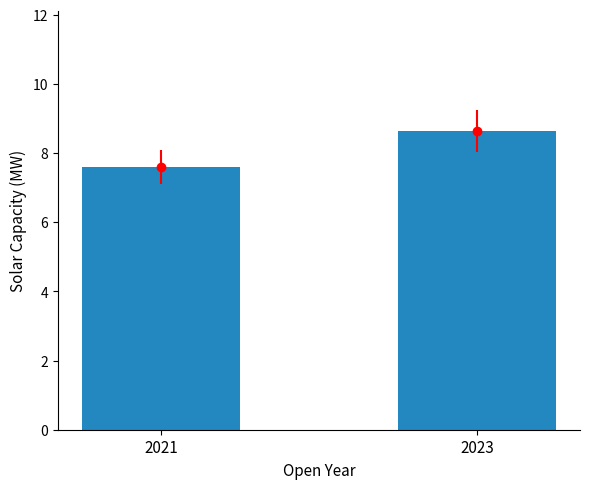

Count the number of categories in the chart.

2